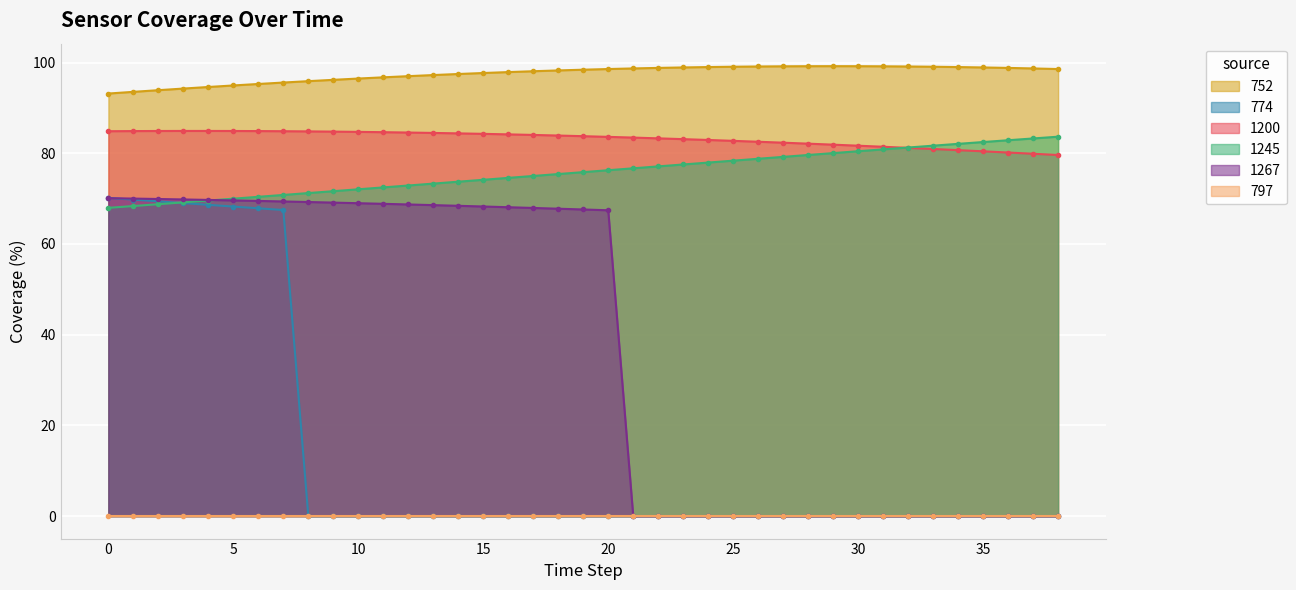

What is the maximum value for 1200?

84.9